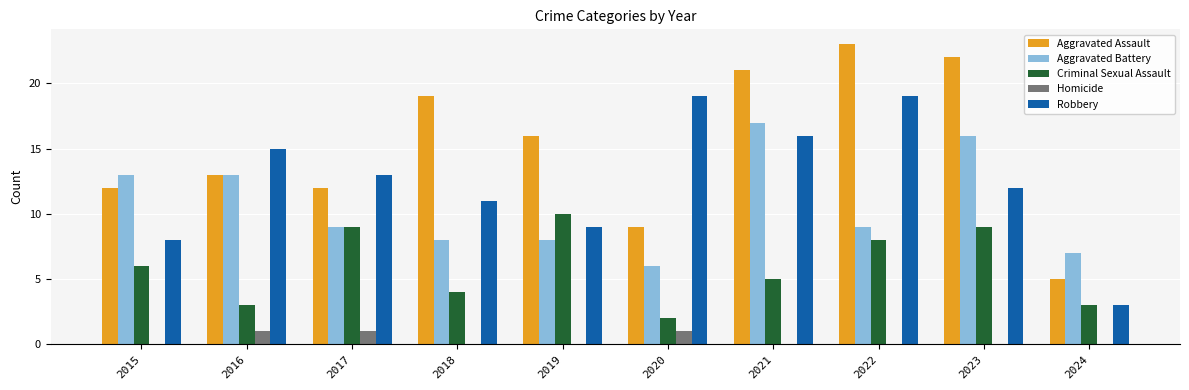

What are all the series names shown in the legend?

Aggravated Assault, Aggravated Battery, Criminal Sexual Assault, Homicide, Robbery